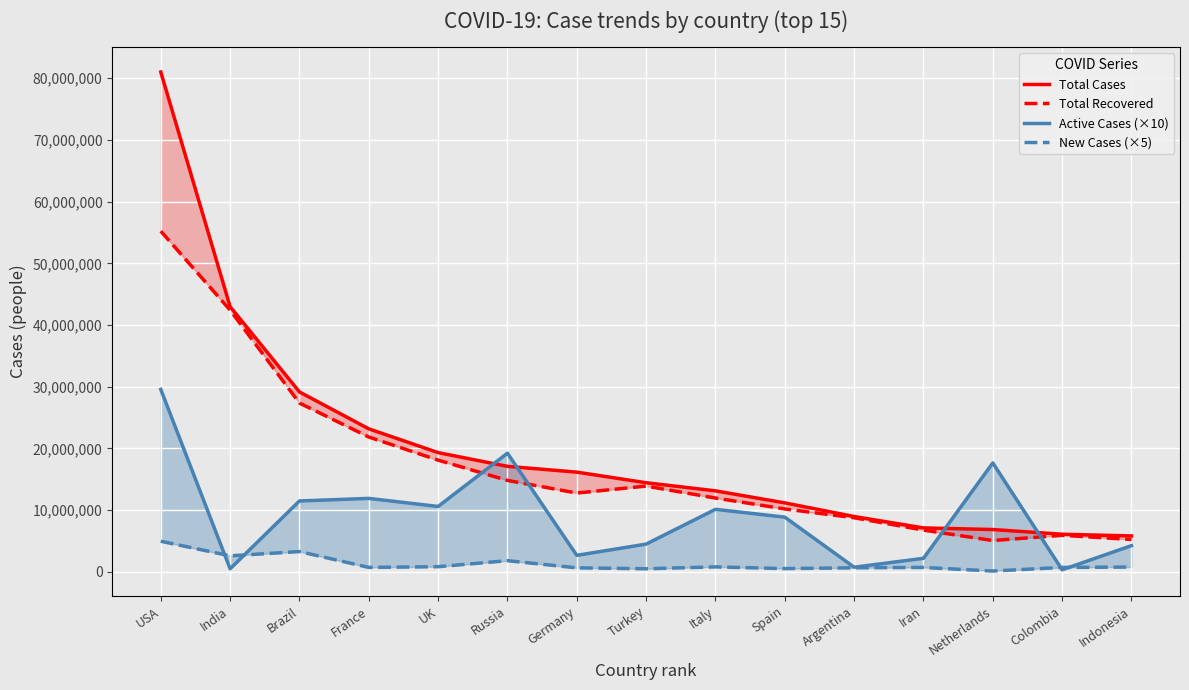

What is the approximate value of New Cases (×5) at Russia?

1788005